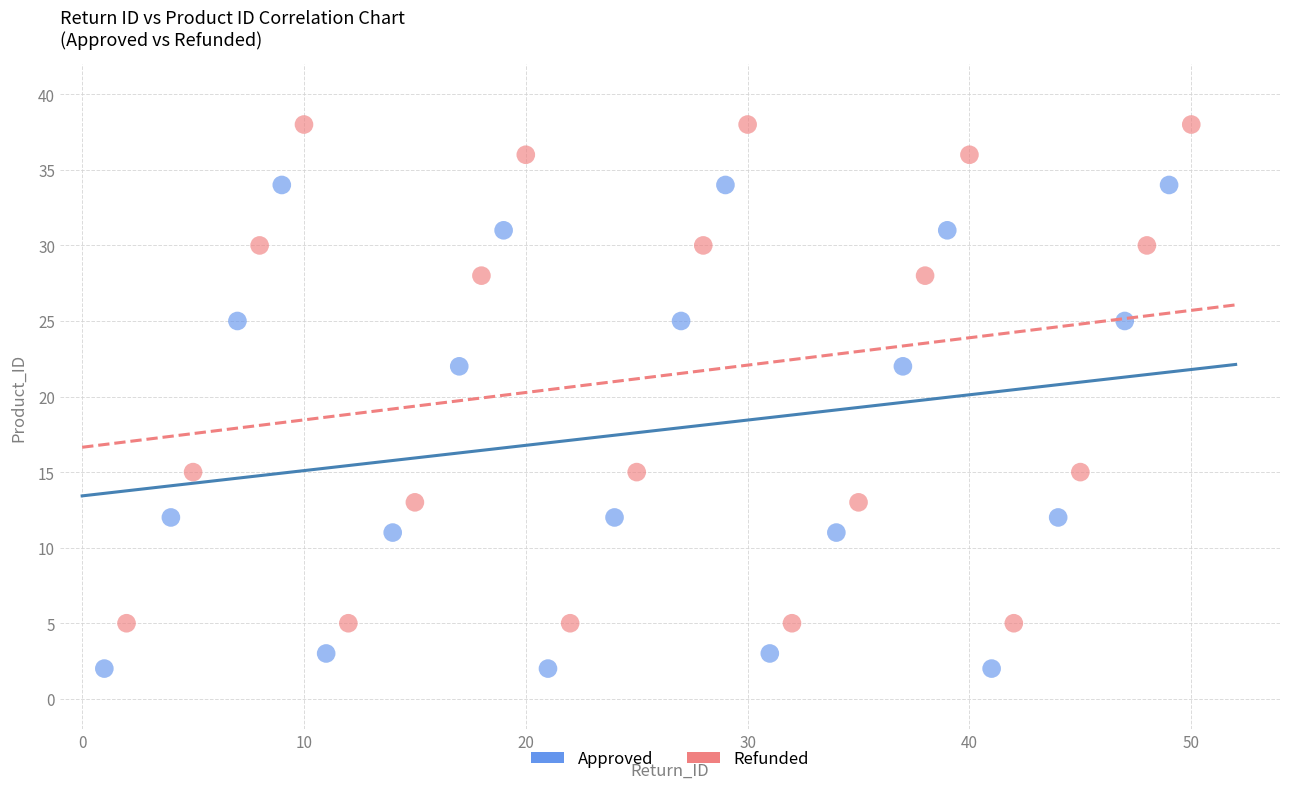

Which series has the widest spread of Y values?

Refunded